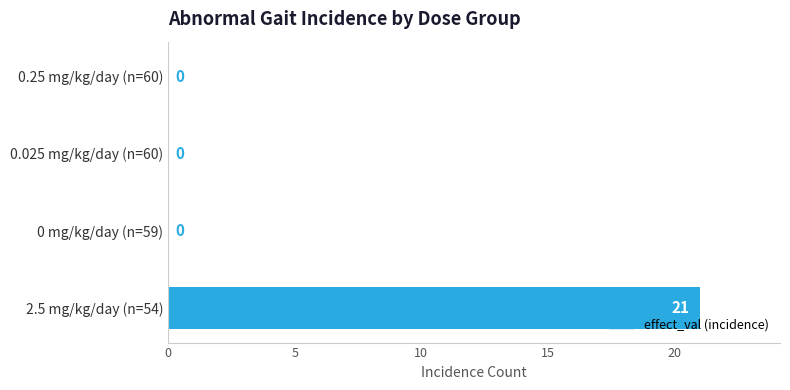

What is the sum of all values?

21